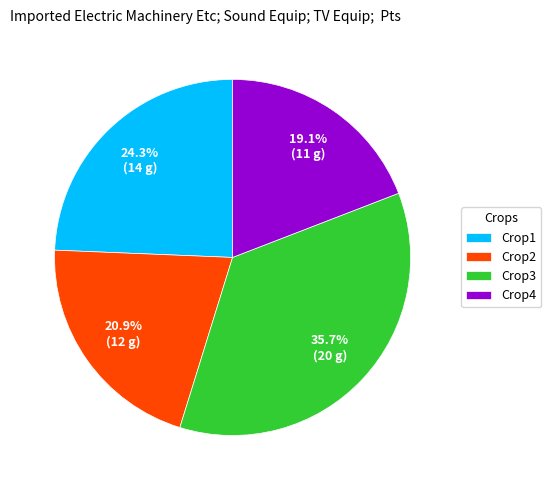

To the nearest percent, what is the difference between the largest and smallest slice percentages?

17%